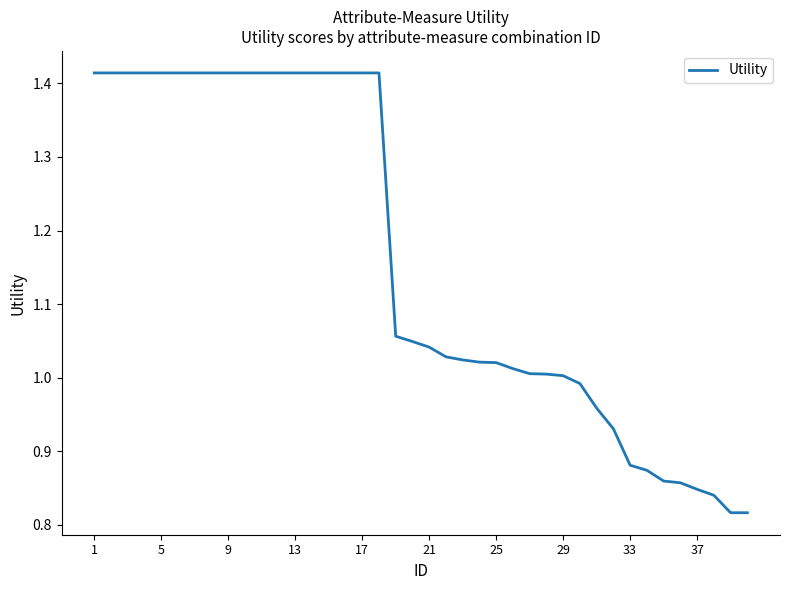

Reading left to right, what are all the values shown in this chart?

1.4	1.4	1.4	1.4	1.4	1.4	1.4	1.4	1.4	1.4	1.4	1.4	1.4	1.4	1.4	1.4	1.4	1.4	1.1	1.0	1.0	1.0	1.0	1.0	1.0	1.0	1.0	1.0	1.0	1.0	1.0	0.9	0.9	0.9	0.9	0.9	0.8	0.8	0.8	0.8